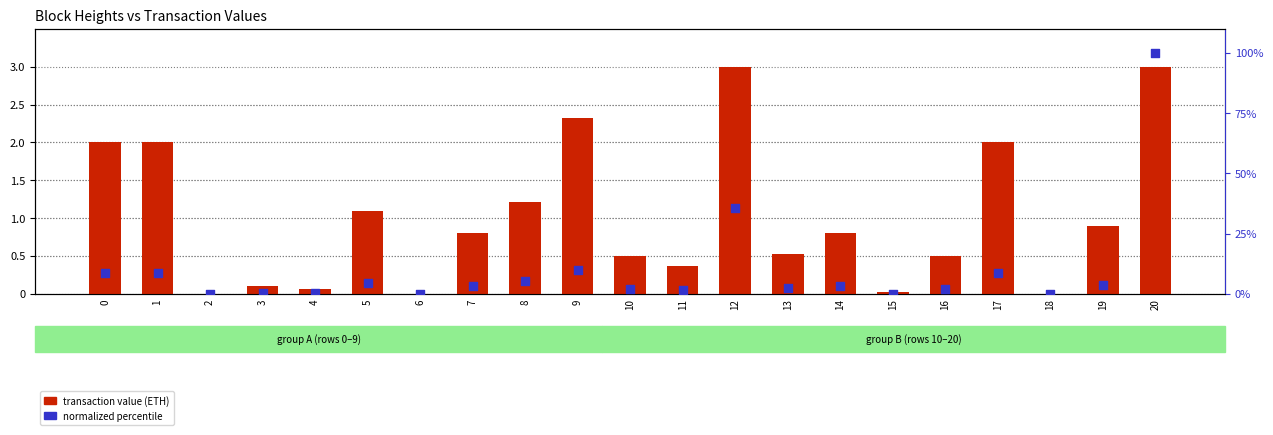

Which series reaches the minimum Y coordinate?

normalized value (percentile)